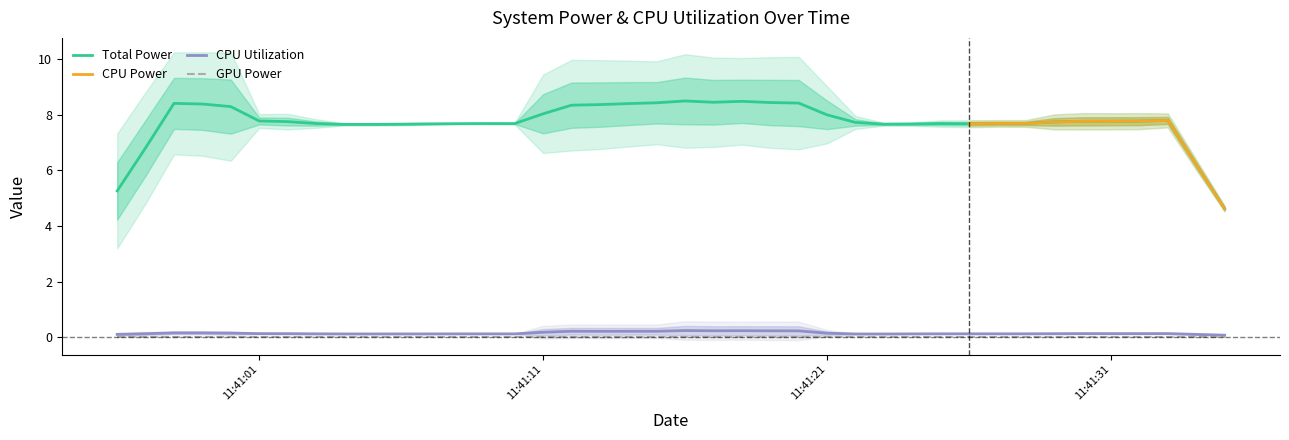

The value of Total Power at 2025-04-09 11:41:03 is 10.1. True or false?

False